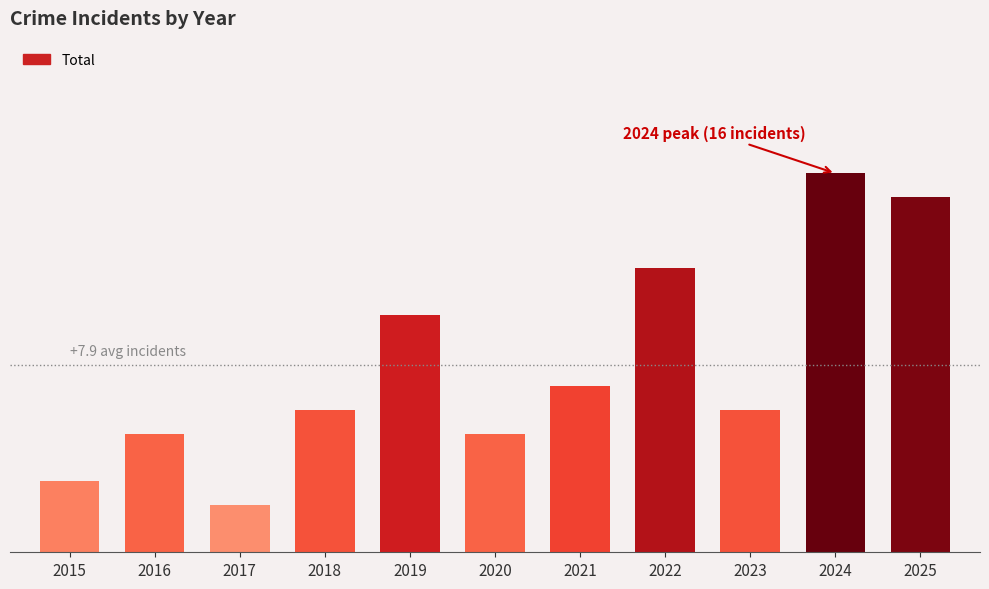

Are the bars grouped side by side (vs. stacked)?

No